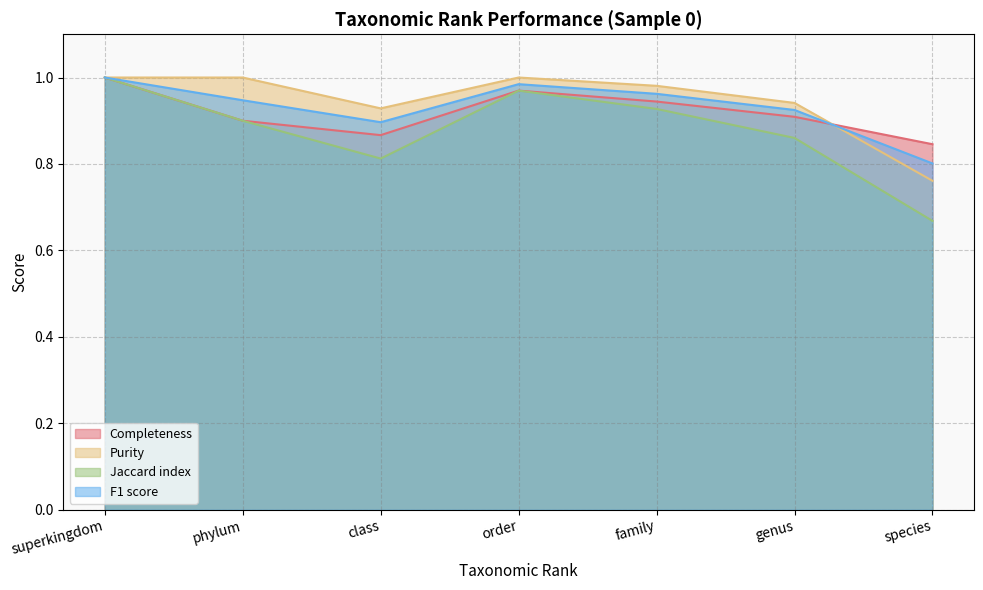

What is the sum of the Completeness values at class and superkingdom?

1.9